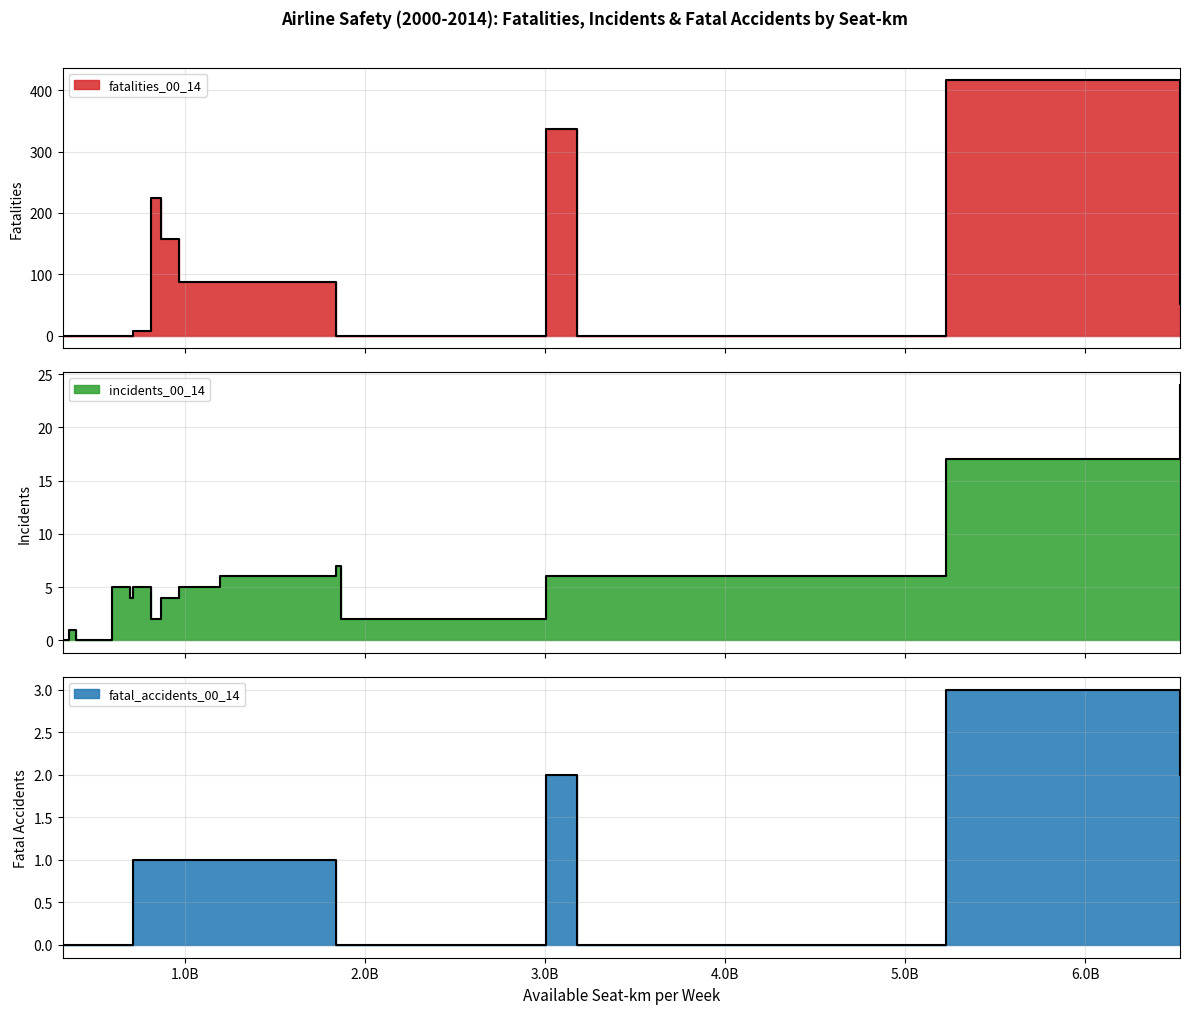

At Aerolineas Argentinas, list the series in order from largest to smallest.

incidents_00_14, fatalities_00_14, fatal_accidents_00_14